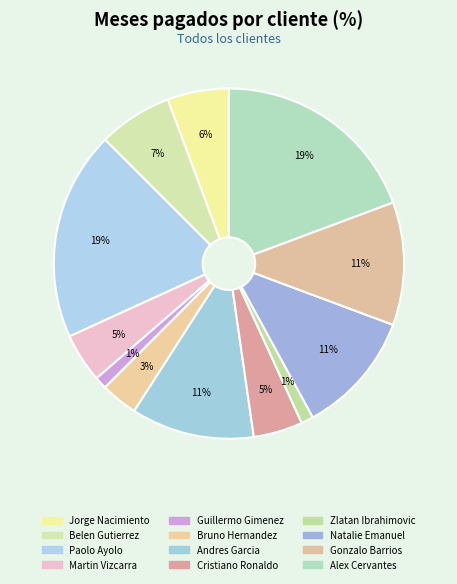

How many slices are in this pie chart?

12